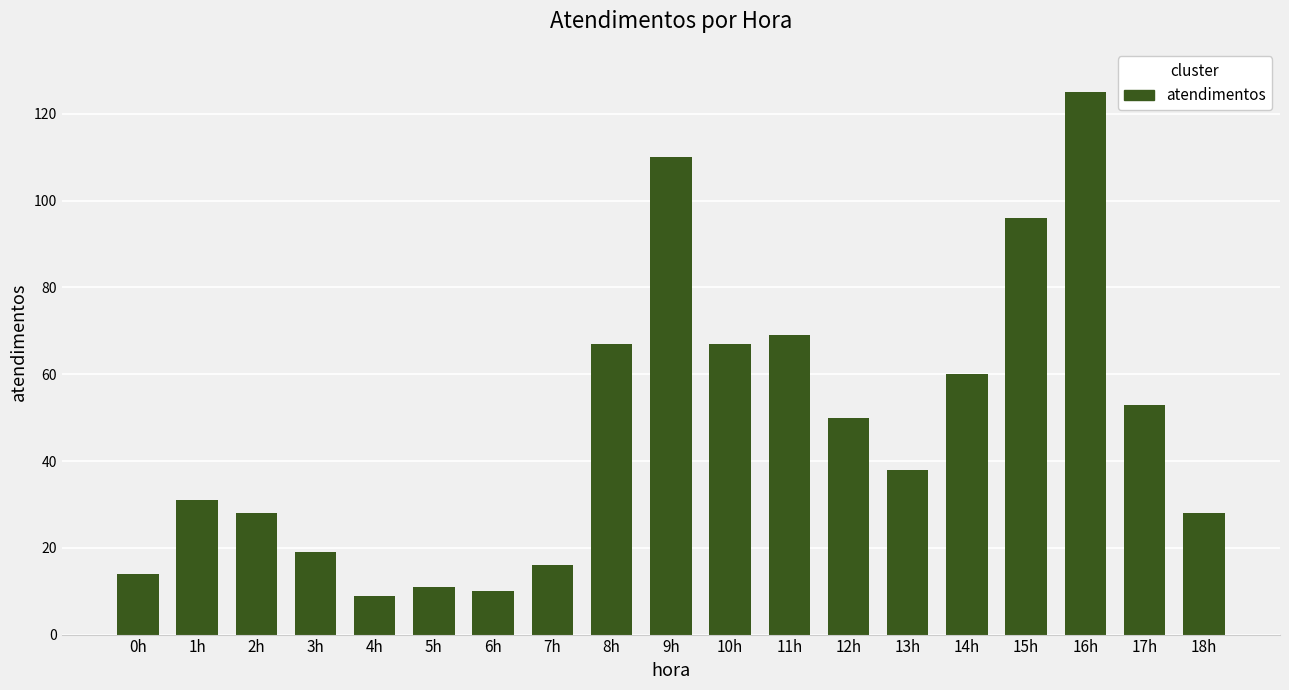

What is the change in value from 12h to 16h?

+75